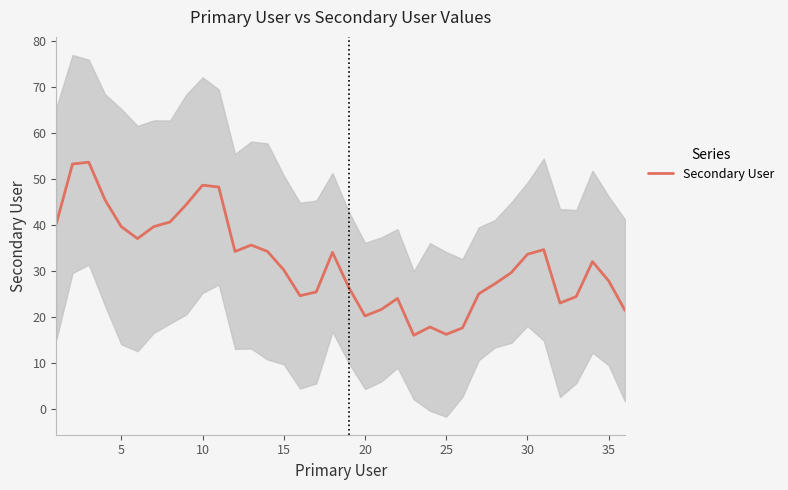

Reading left to right, what are all the values shown in this chart?

40.2	53.2	53.6	45.4	39.6	37.0	39.6	40.6	44.4	48.6	48.2	34.2	35.6	34.2	30.2	24.6	25.4	34.0	26.4	20.2	21.6	24.0	16.0	17.8	16.2	17.6	25.0	27.2	29.6	33.6	34.6	23.0	24.4	32.0	27.8	21.4